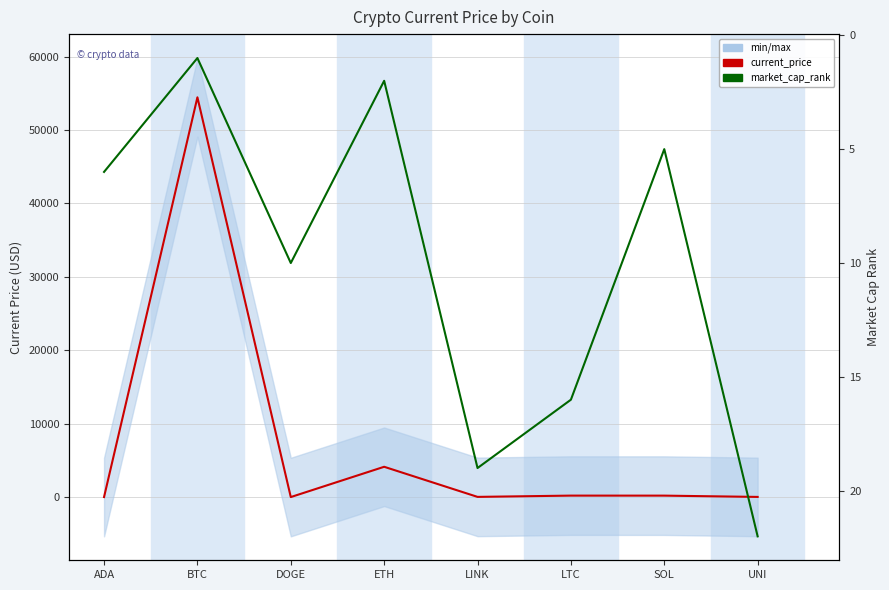

Where is the first local minimum for current_price?

DOGE